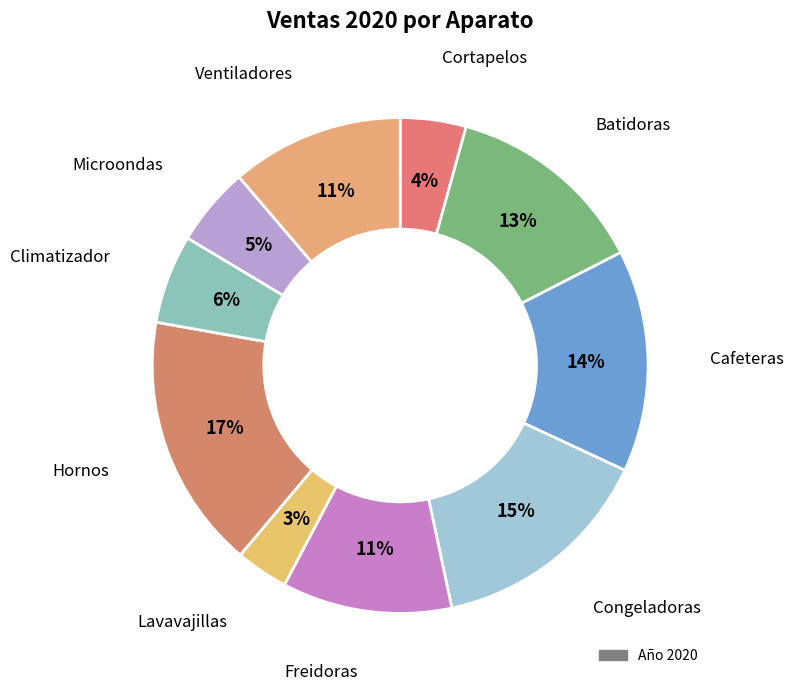

Count the number of slices in the pie.

10